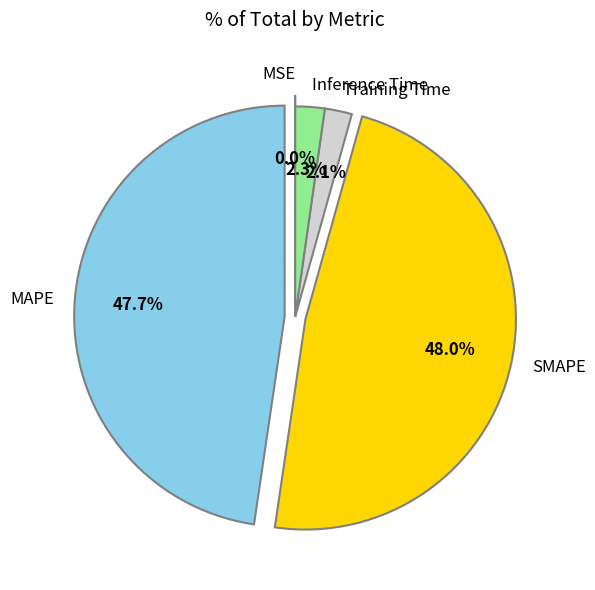

Which has a higher value, Inference Time or MAPE?

MAPE